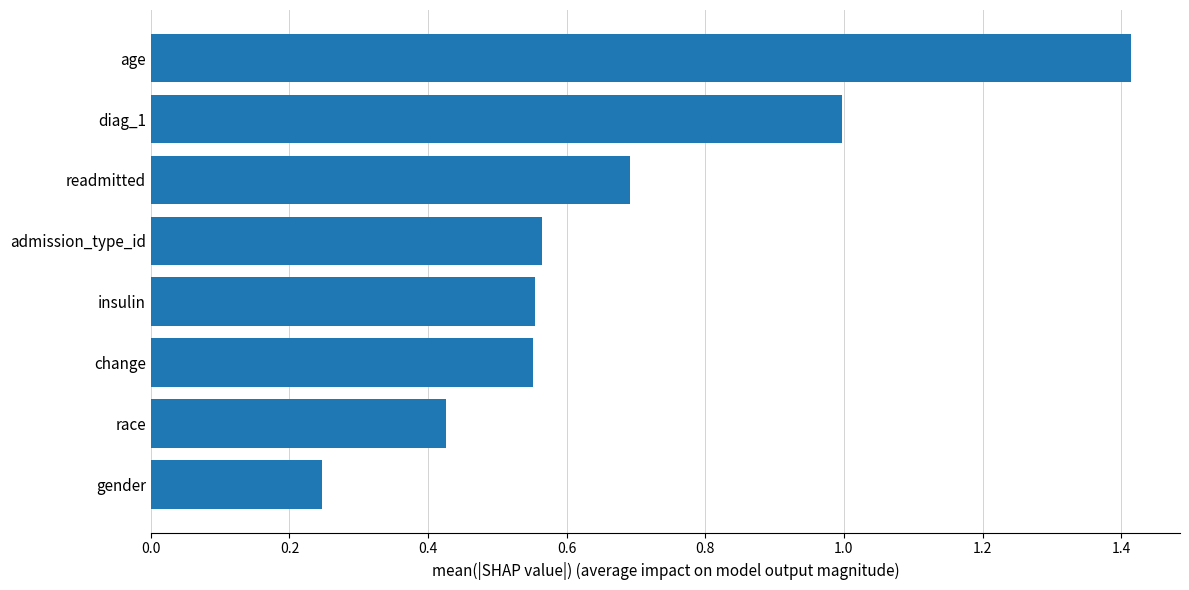

Which has a higher value, diag_1 or readmitted?

diag_1